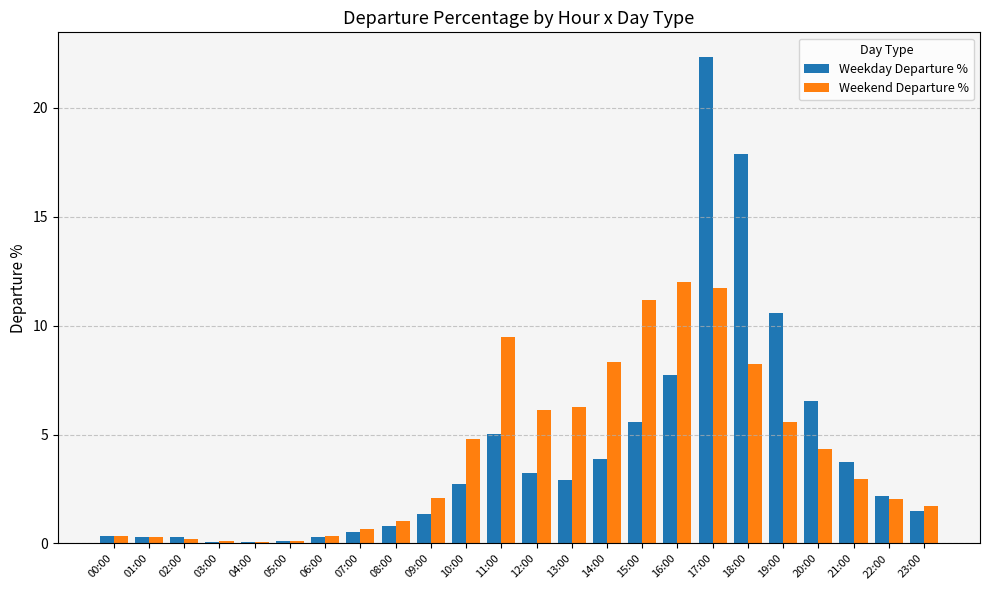

What is the sum of all Weekday Departure % values?

100.0